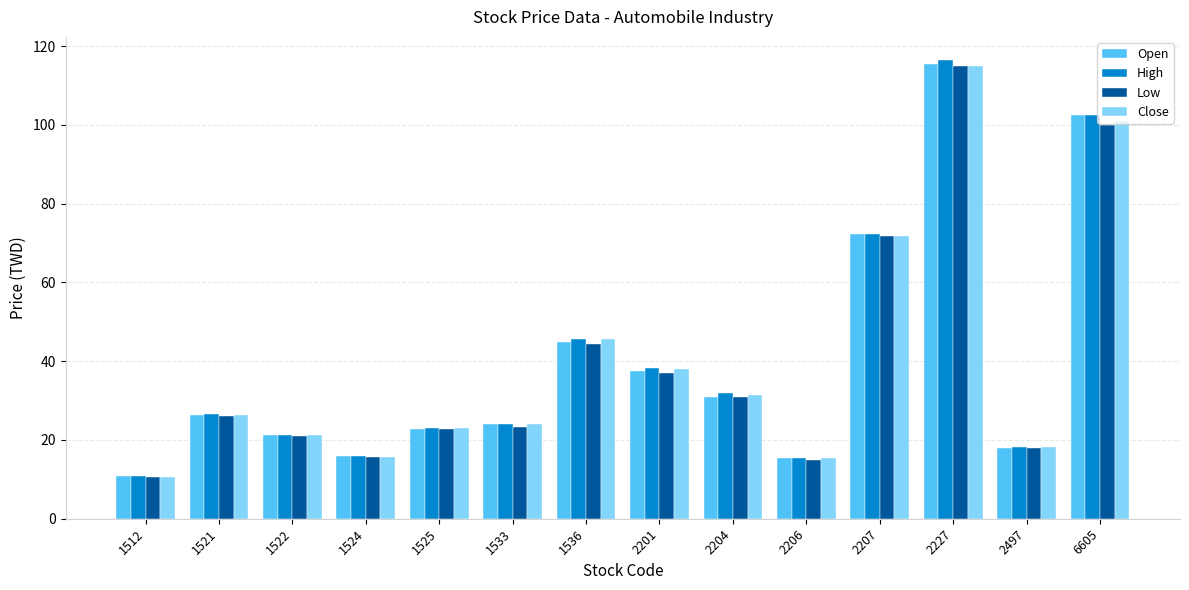

What is the spread (max minus min) of values at 2497?

0.3